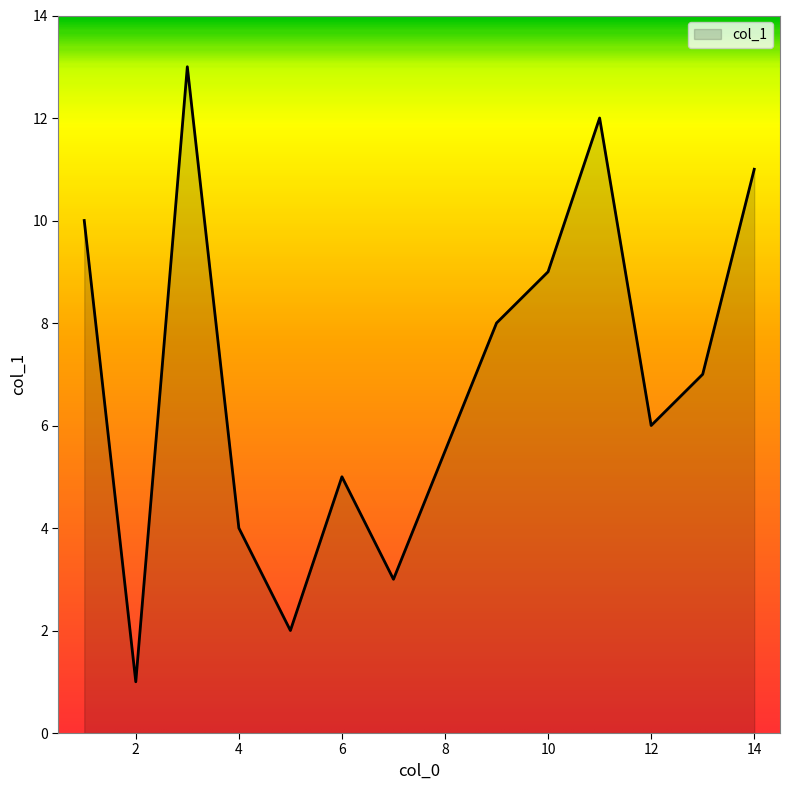

What is the difference between the maximum and minimum values?

12